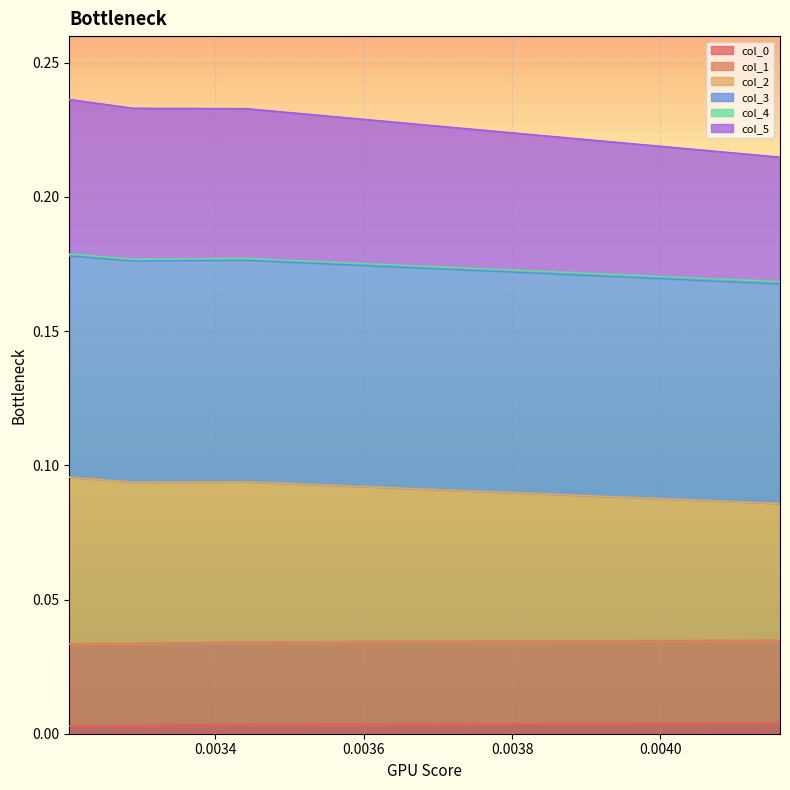

True or false: col_2 and col_4 intersect in this chart.

False